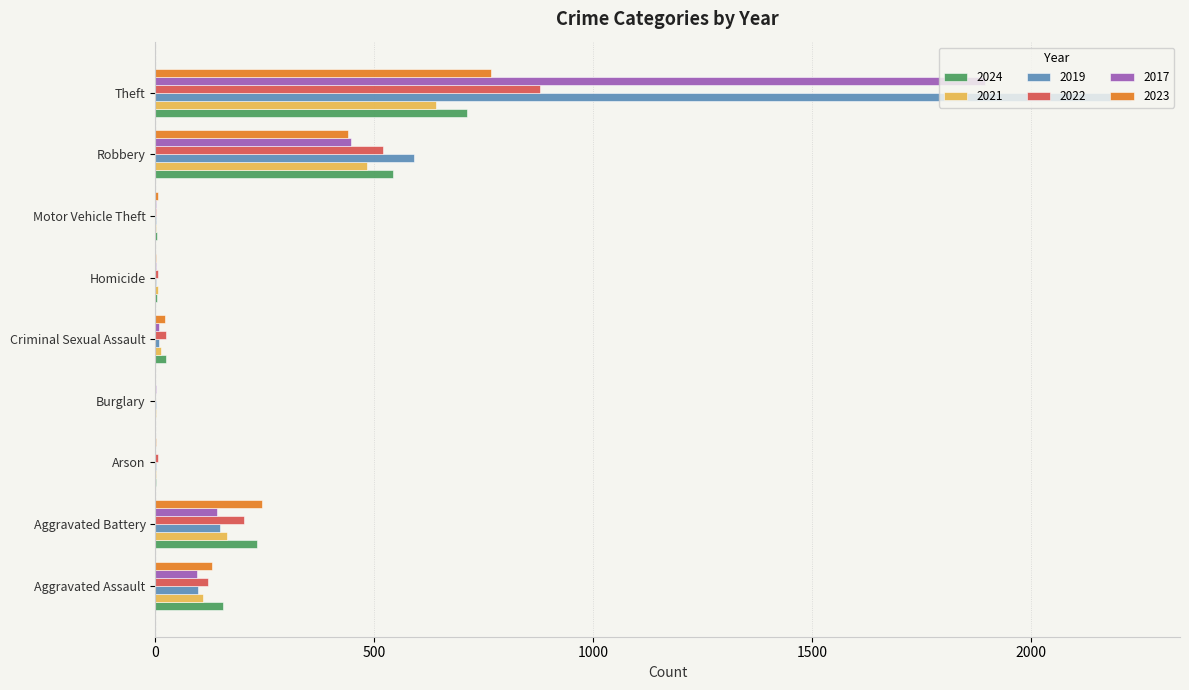

Where is 2024 nearest to the value 356?

Aggravated Battery